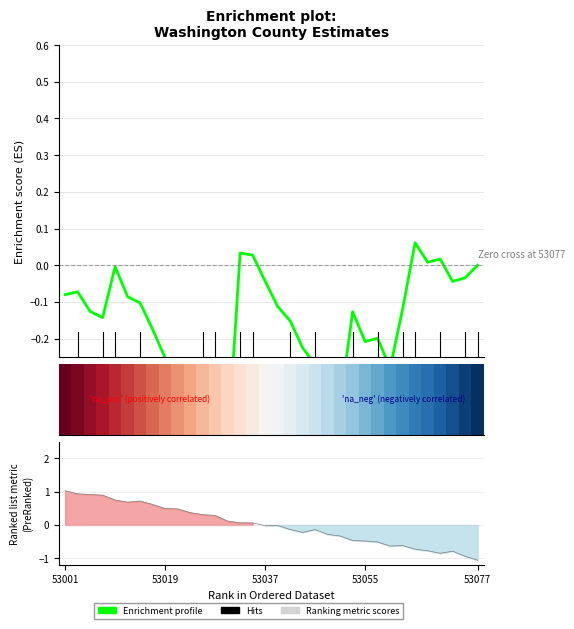

What is the value of the Enrichment profile point at the 21st from the left?

-0.3